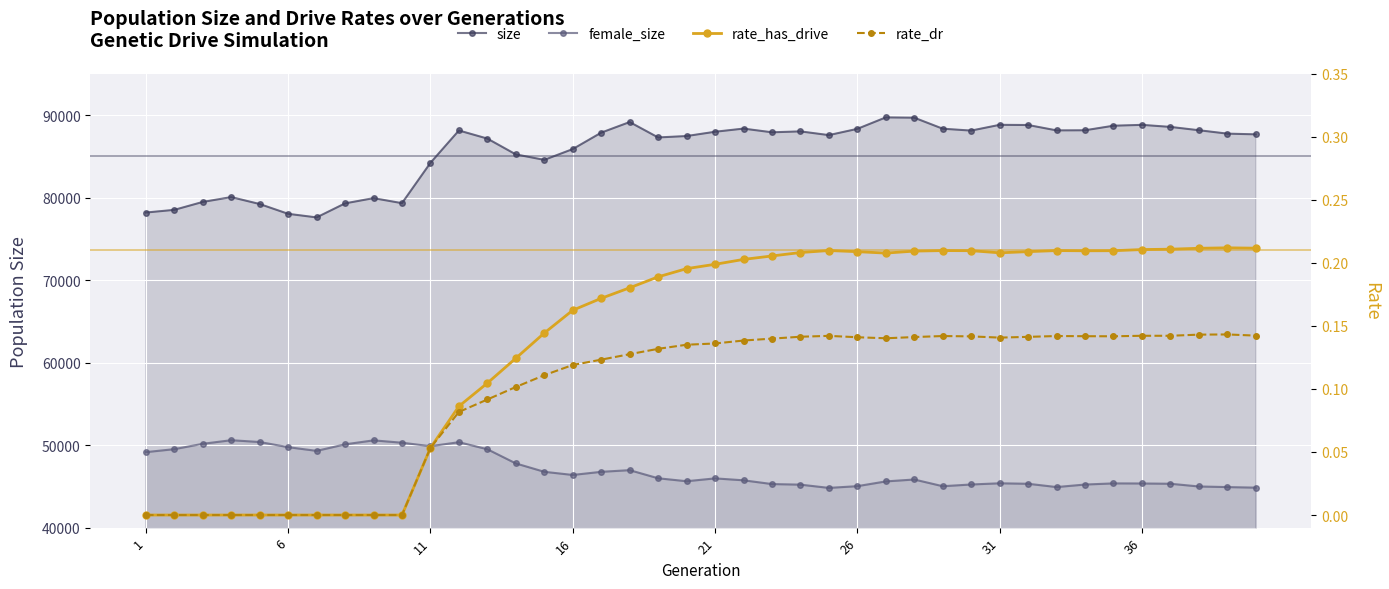

How many values in rate_dr are above zero?

30